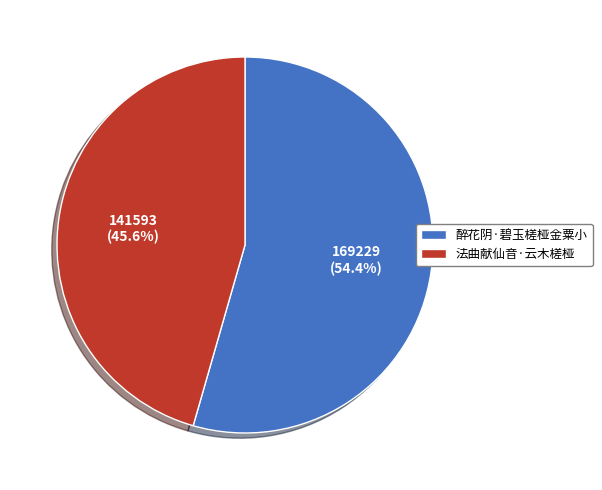

Is 法曲献仙音·云木槎桠 the majority of the pie?

No